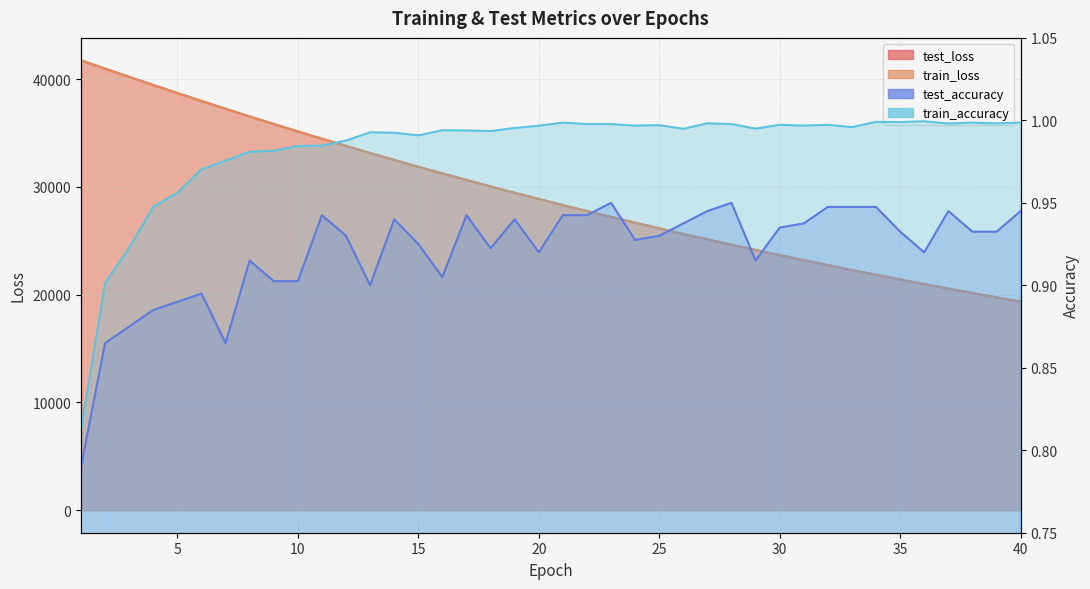

How many categories are shown in the chart?

40